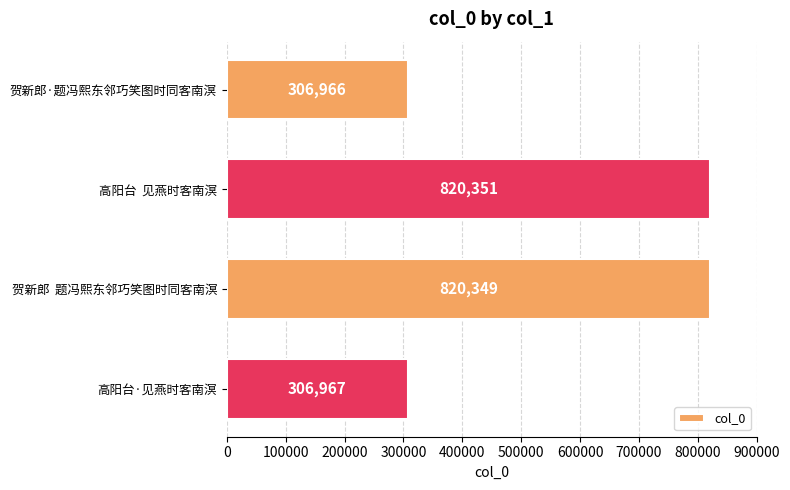

What is the average value?

563658